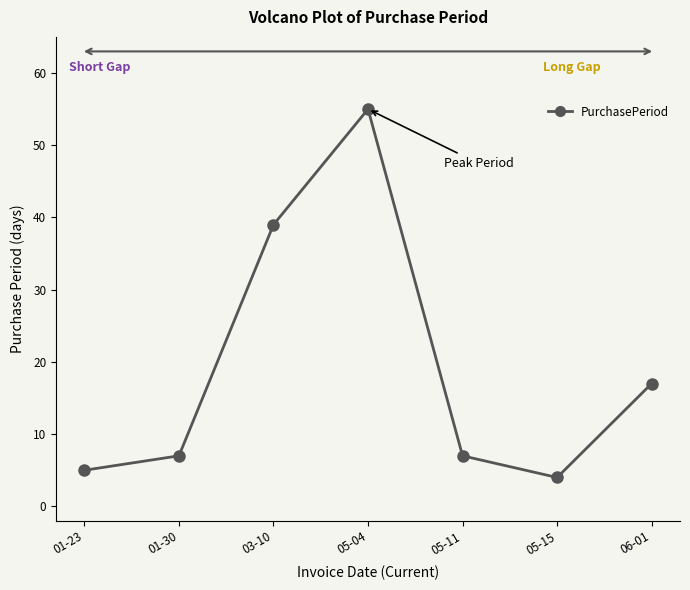

How many points are lower than both their immediate neighbors (excluding endpoints)?

1